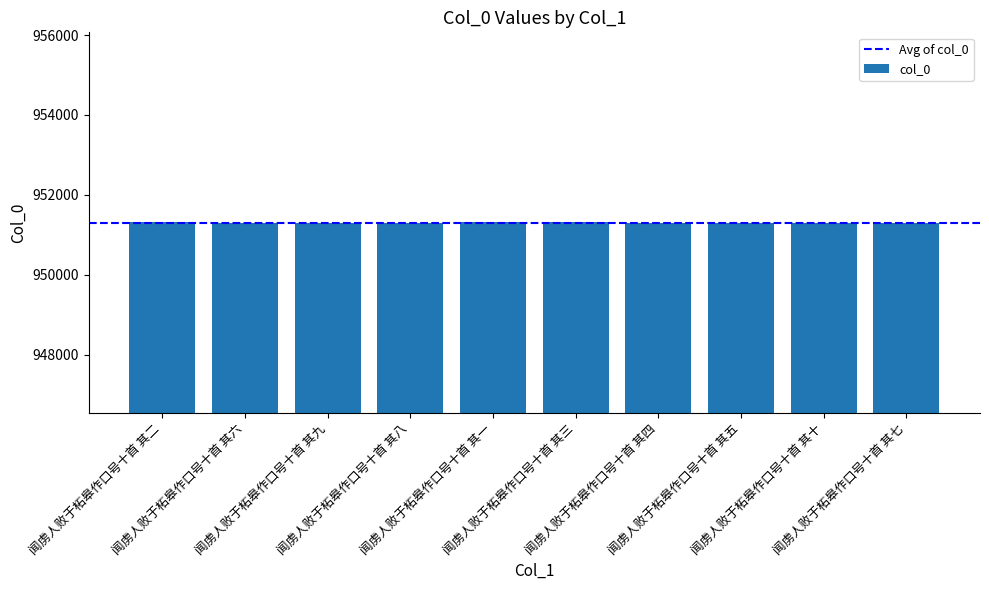

How many values are below 951307?

5